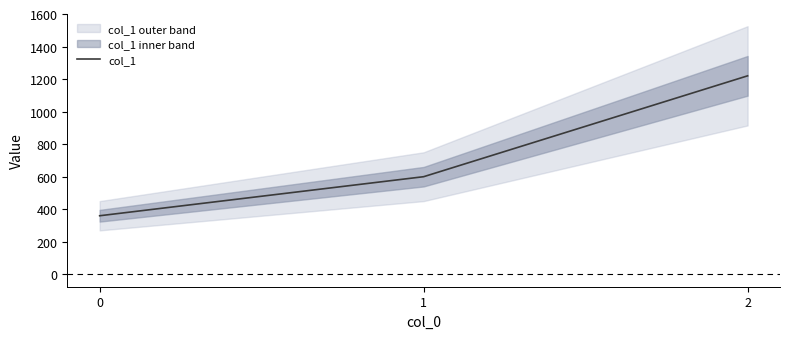

Reading left to right, list all the values displayed in this chart.

360	600	1220